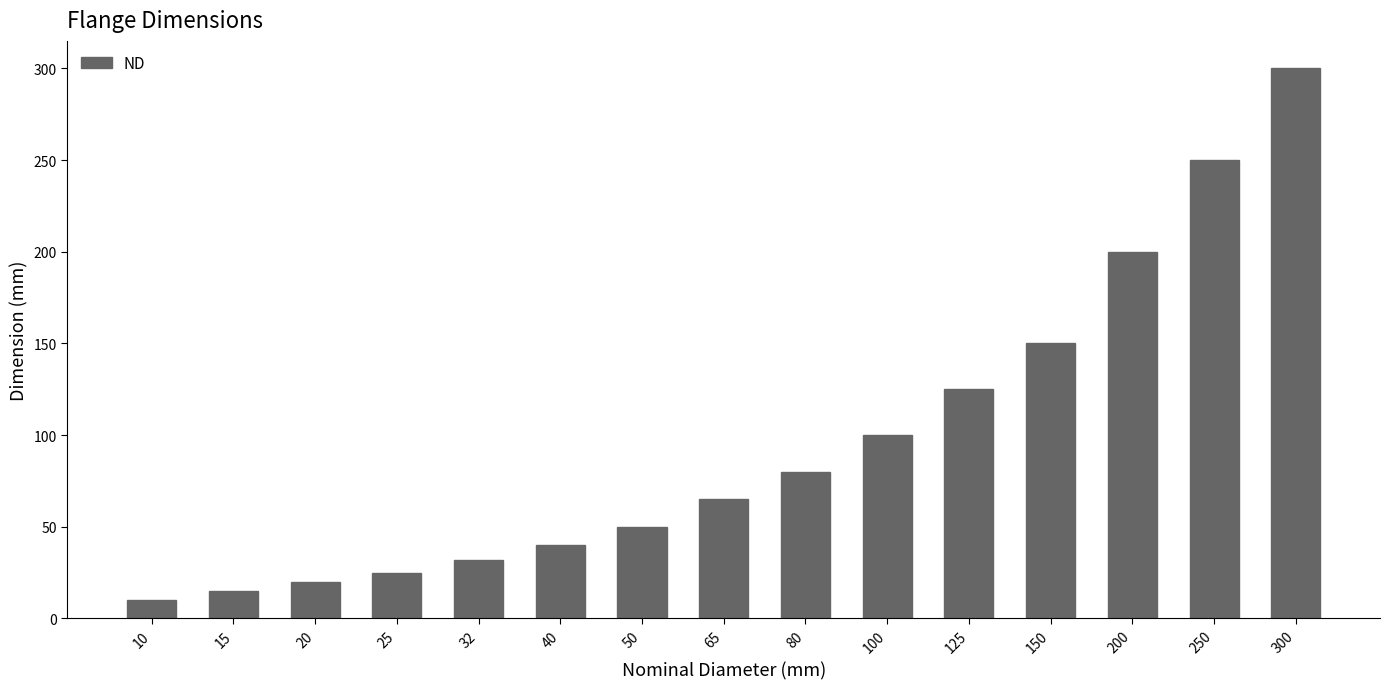

Count the number of data series in this chart.

1